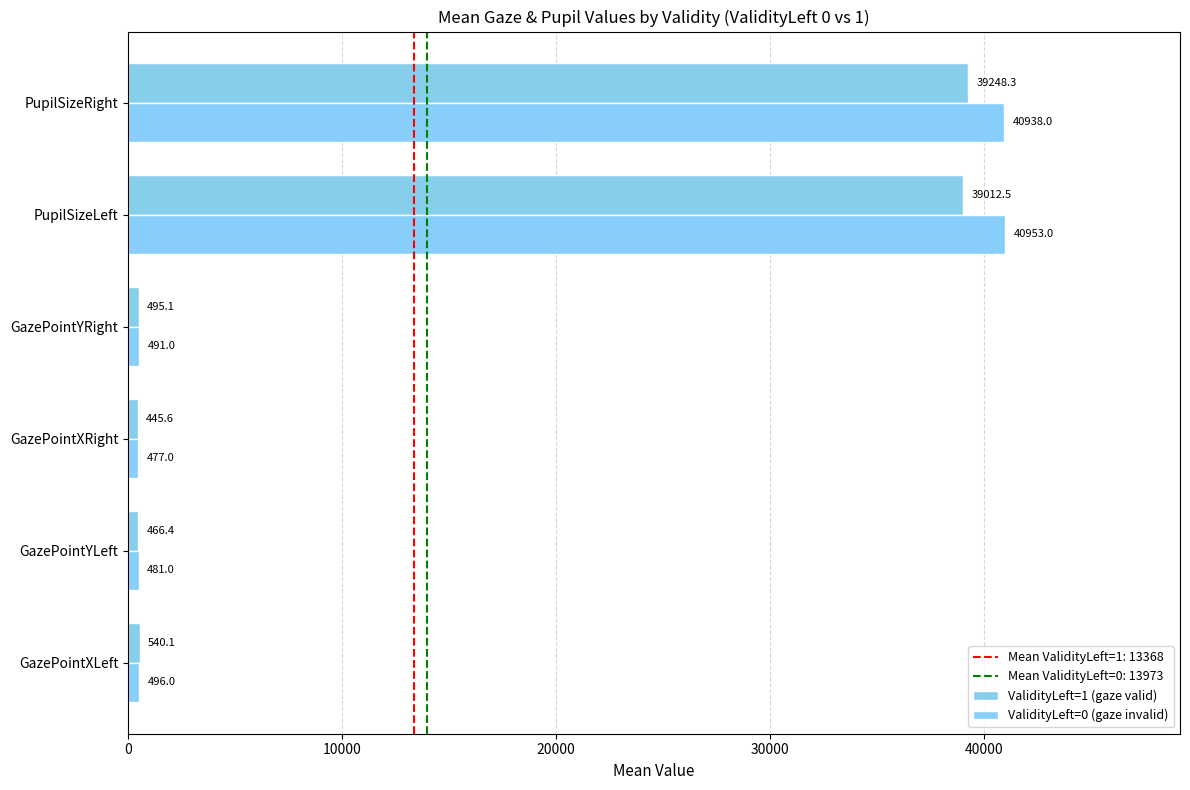

What is the maximum value shown in the chart?

40953.0